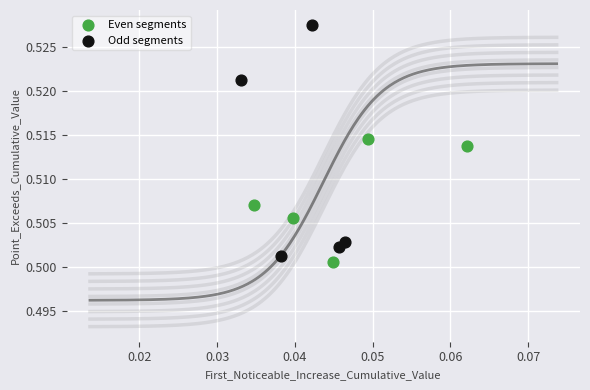

Which series has the widest spread of Y values?

Odd segments